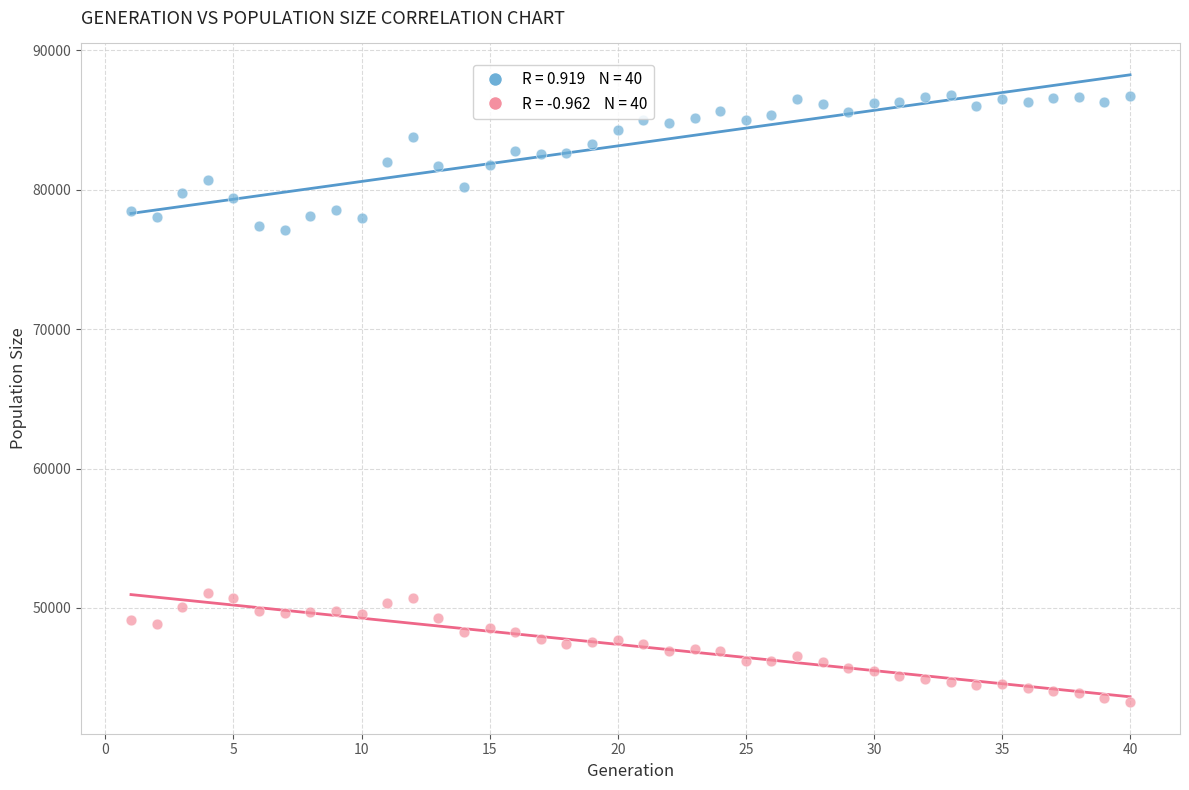

Across all data points, what is the range of X values (max minus min)?

39